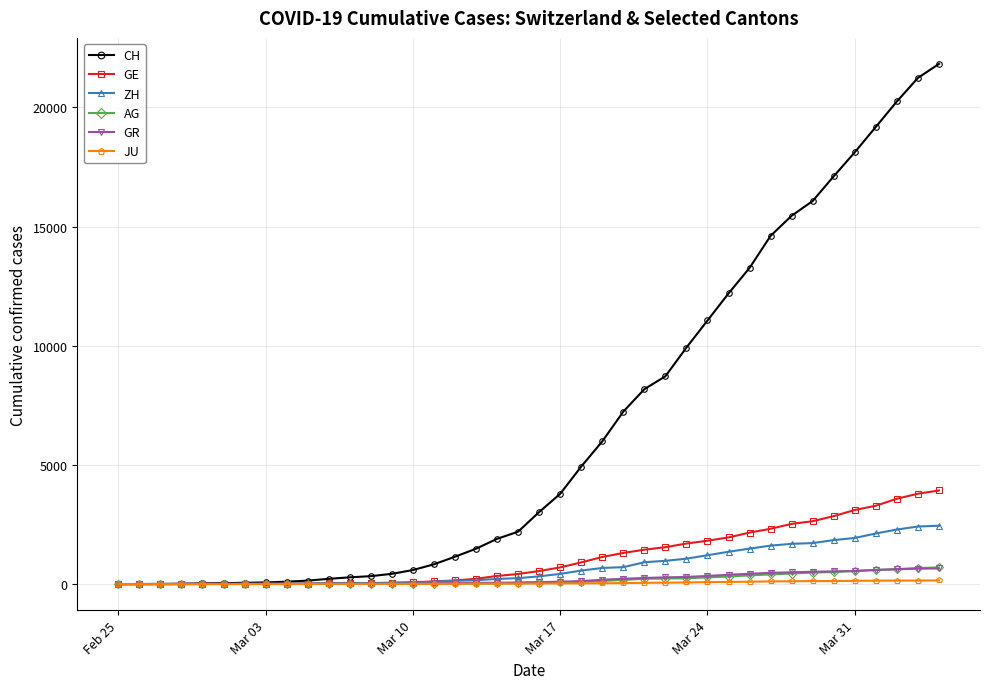

What is the difference between the maximum and second lowest values in the CH series?

21822